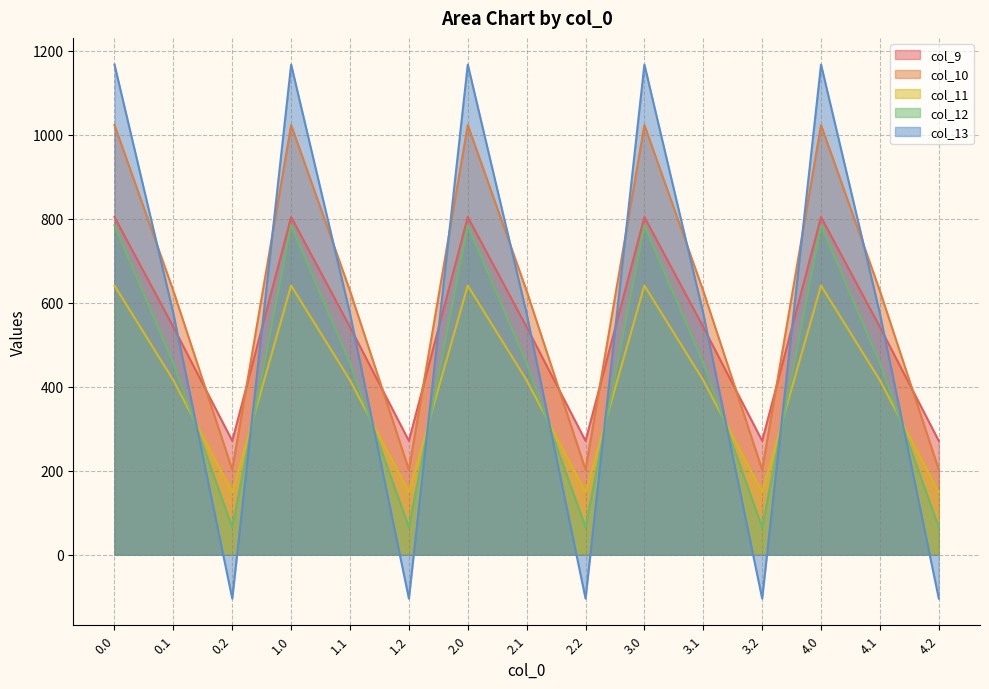

True or false: col_11 and col_12 cross at least once.

True